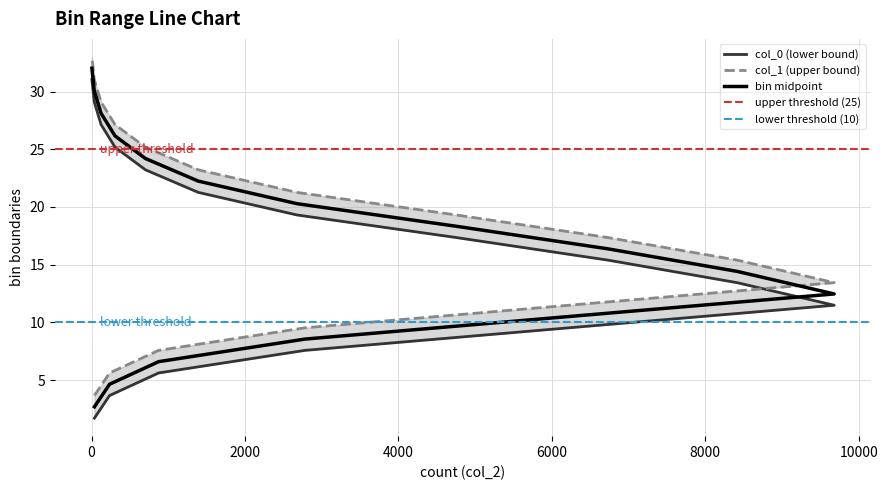

Count the number of categories in the chart.

16